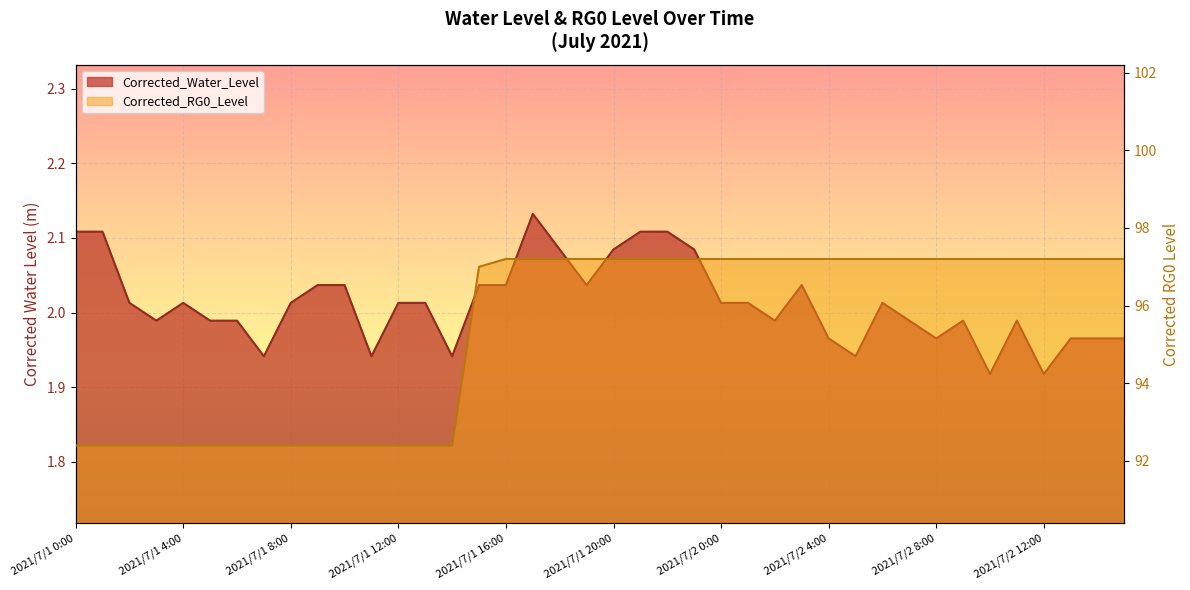

Which series has the largest range (max minus min)?

Corrected_RG0_Level